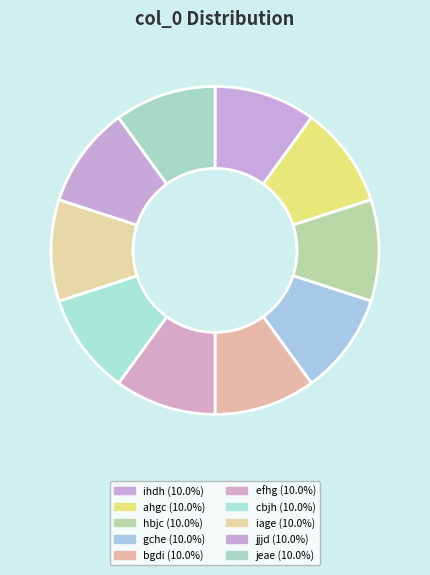

True or false: iage accounts for 10% of the total.

True